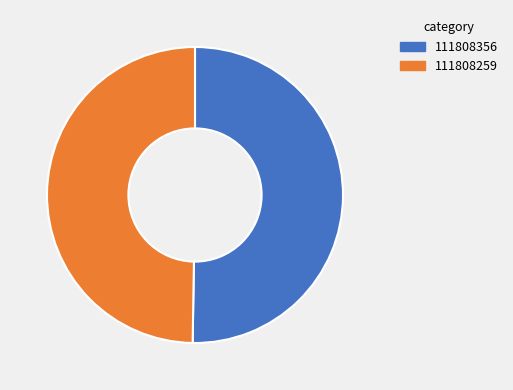

How many slices are in this pie chart?

2